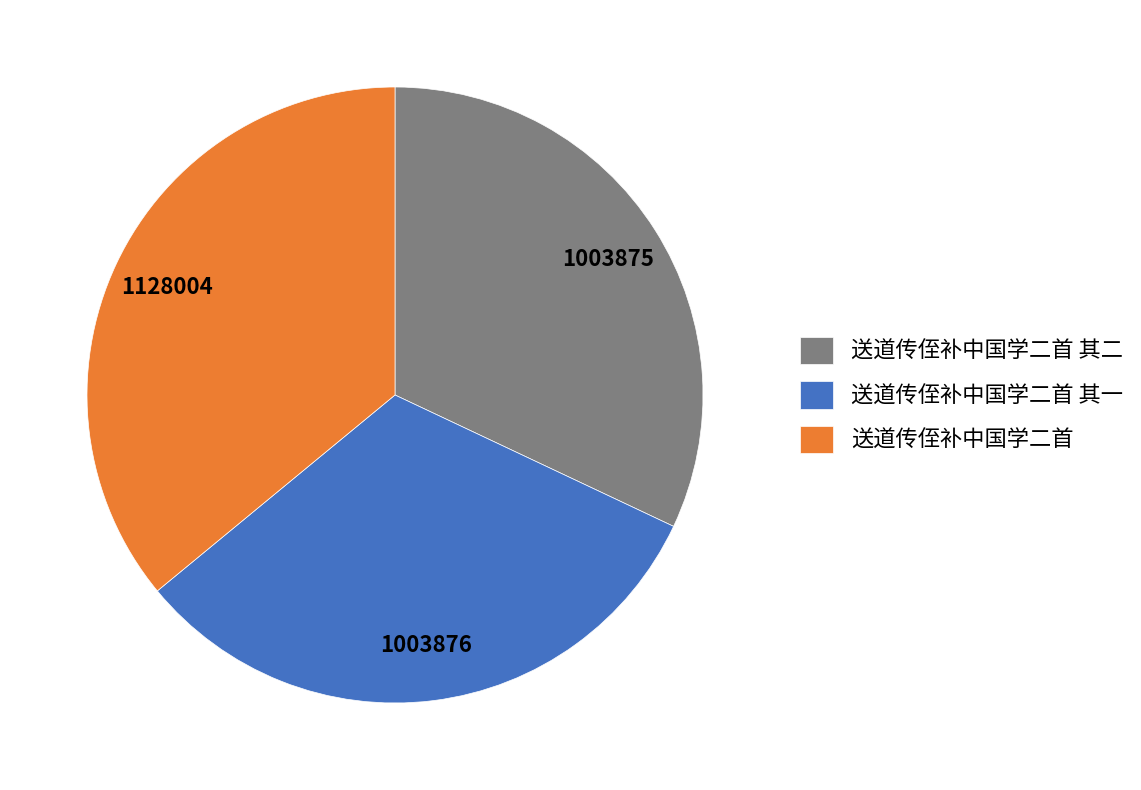

Is 送道传侄补中国学二首 其一 the majority of the pie?

No